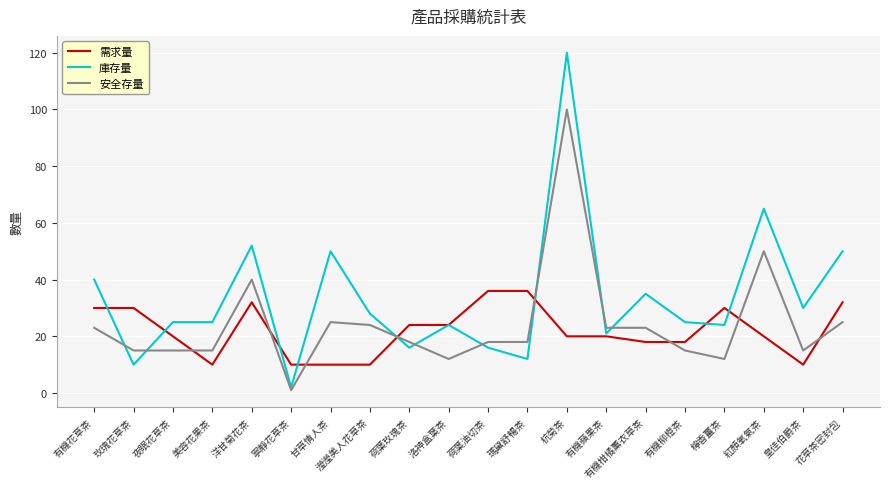

What position from the right is 甘草情人茶?

14